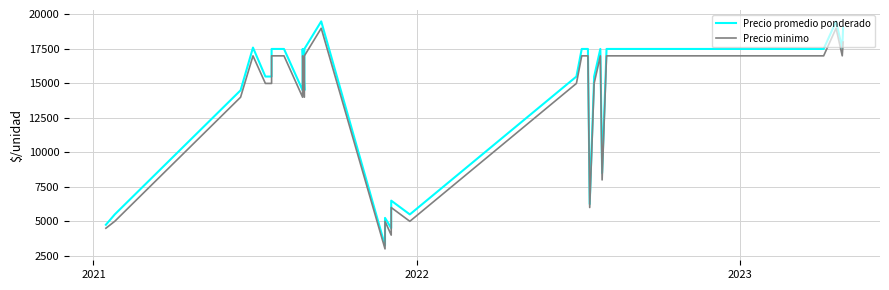

Reading right to left, what are all the values shown in this chart?

Precio promedio ponderado: 19059	17545	19500	17500	17500	17500	8500	17500	15500	6250	17500	17500	15500	5500	6500	4500	5250	4250	3250	19500	17500	14500	17500	14500	17500	17500	17500	15500	15500	17600	14500	5500	4750
Precio minimo: 18000	17000	19000	17000	17000	17000	8000	17000	15000	6000	17000	17000	15000	5000	6000	4000	5000	4000	3000	19000	17000	14000	17000	14000	17000	17000	17000	15000	15000	17000	14000	5000	4500